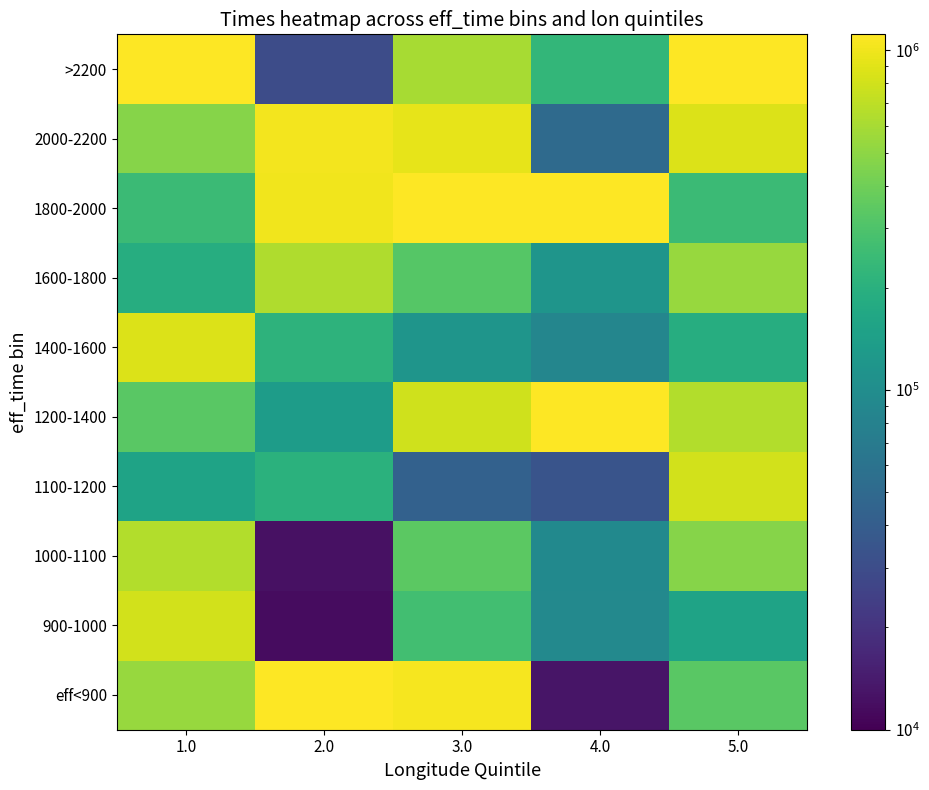

Reading left to right, list all the values displayed in this chart.

eff<900: 1.0=534307	2.0=1115439	3.0=1044157	4.0=13178	5.0=330842
900-1000: 1.0=807133	2.0=11684	3.0=266075	4.0=92136	5.0=154433
1000-1100: 1.0=644848	2.0=12391	3.0=337873	4.0=94193	5.0=474176
1100-1200: 1.0=154433	2.0=201538	3.0=43042	4.0=34318	5.0=807133
1200-1400: 1.0=330842	2.0=134279	3.0=799884	4.0=1115543	5.0=644848
1400-1600: 1.0=872318	2.0=209042	3.0=117590	4.0=86920	5.0=187316
1600-1800: 1.0=187316	2.0=632655	3.0=320893	4.0=116618	5.0=534307
1800-2000: 1.0=249593	2.0=1012136	3.0=1115357	4.0=1115255	5.0=249593
2000-2200: 1.0=474176	2.0=1018282	3.0=935752	4.0=51096	5.0=872318
>2200: 1.0=1115544	2.0=29771	3.0=599731	4.0=224744	5.0=1115544